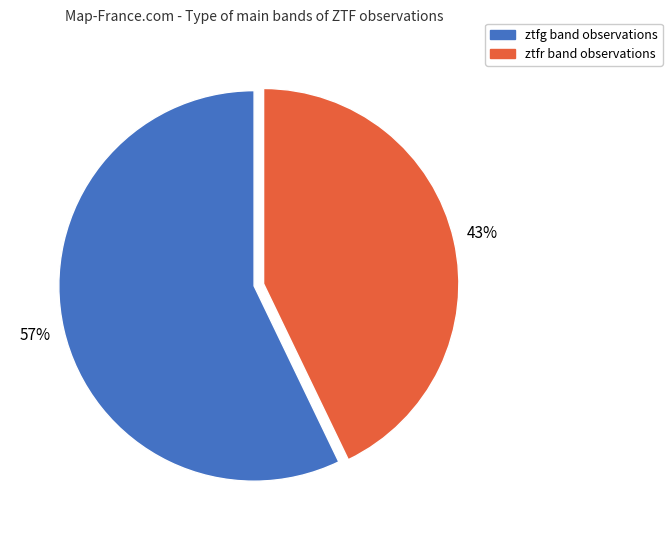

To the nearest percent, what is the average slice percentage?

50%